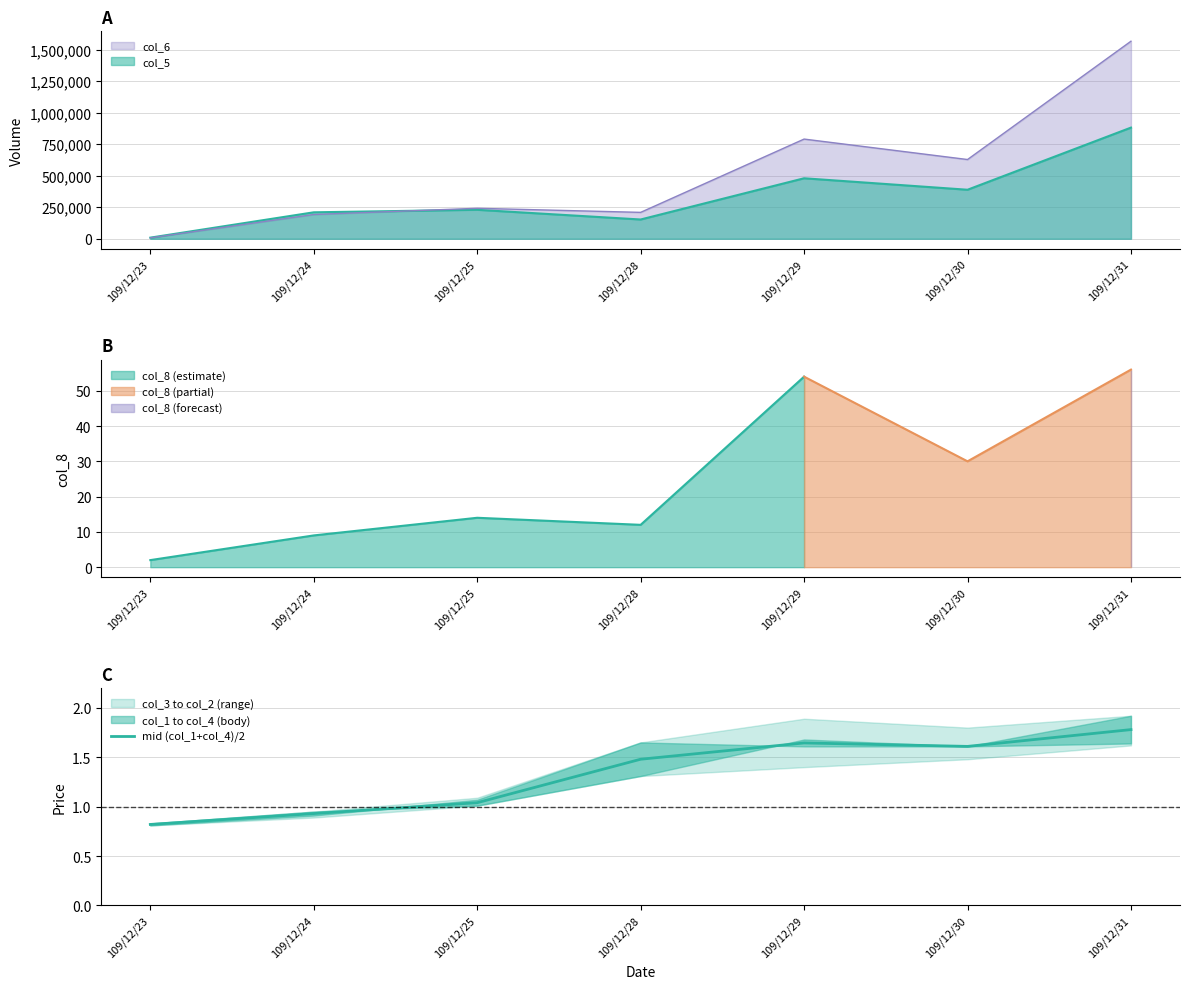

Does the chart have visible grid lines?

Yes